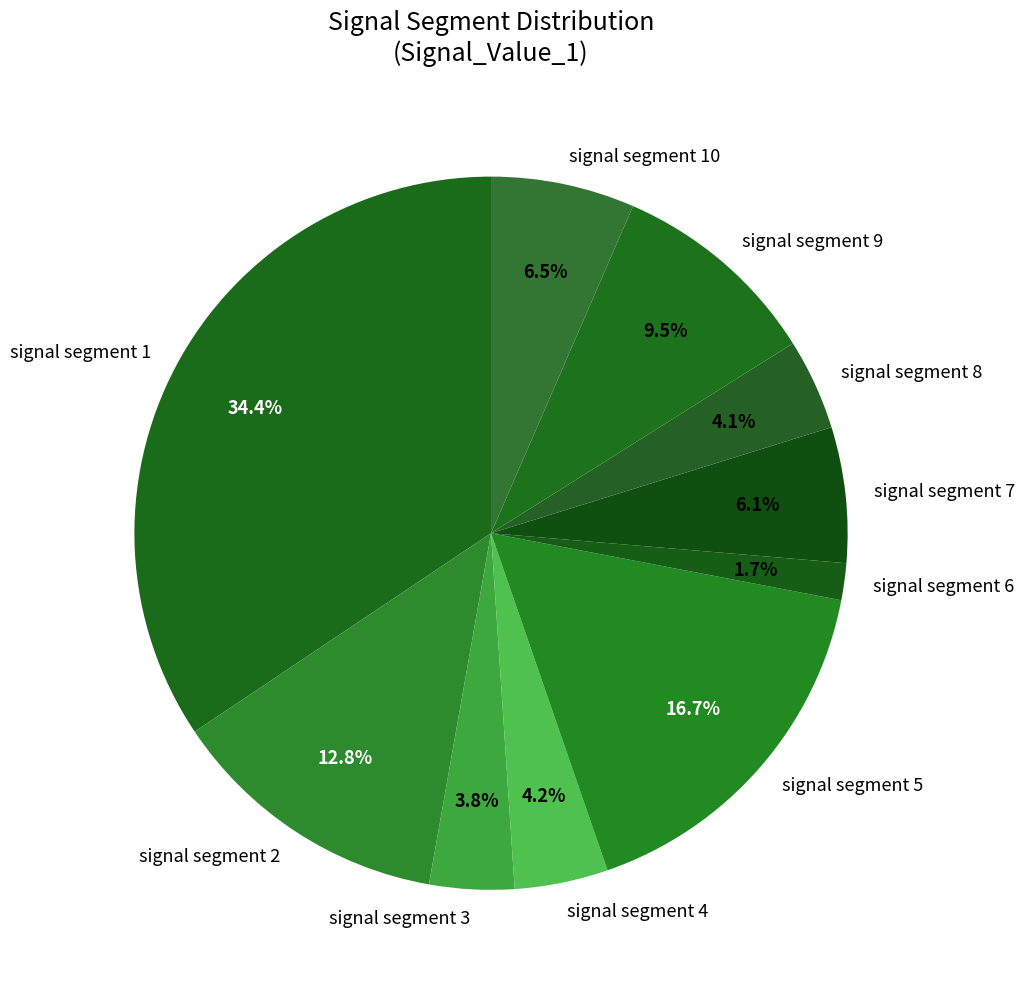

To the nearest percent, what is the combined percentage of signal segment 2 and signal segment 1?

47%